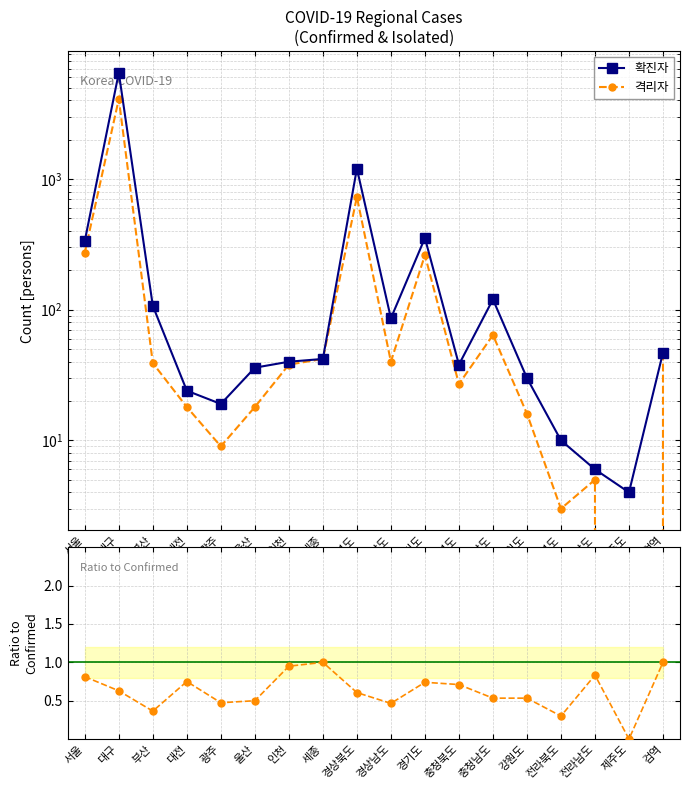

How many lines are shown in the chart?

3